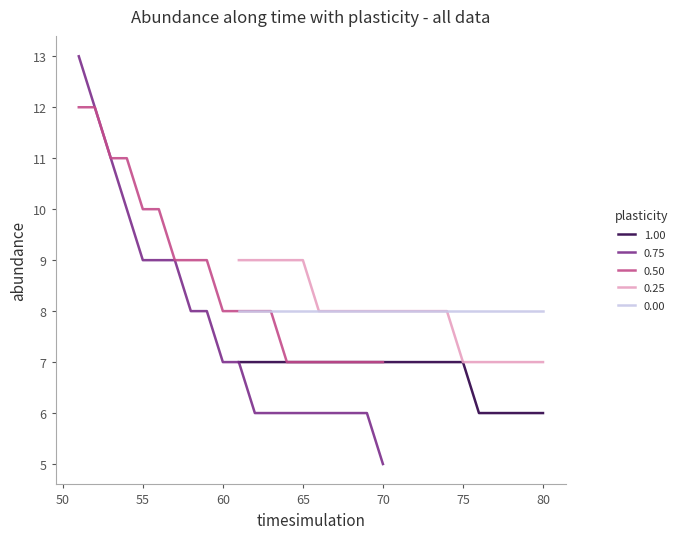

Is it true that 0.25 equals 5 at 65?

False